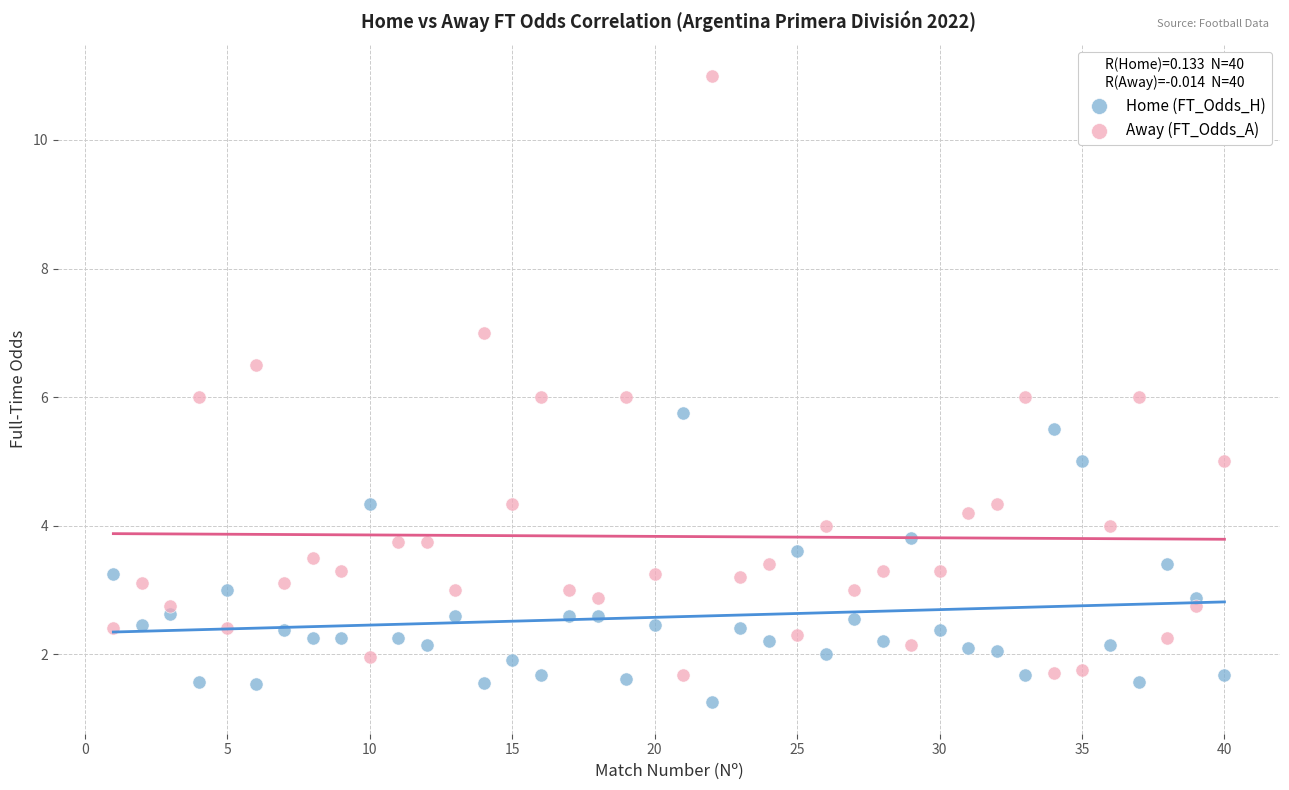

Which series has the largest Y range (max minus min)?

Away (FT_Odds_A)